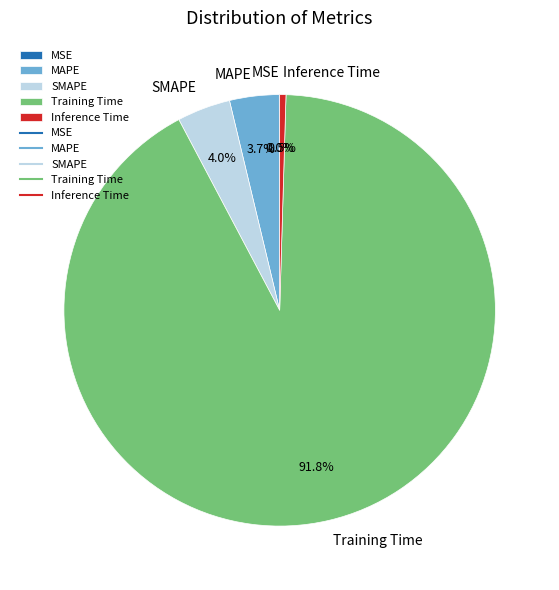

To the nearest percent, what is the average slice percentage?

20%